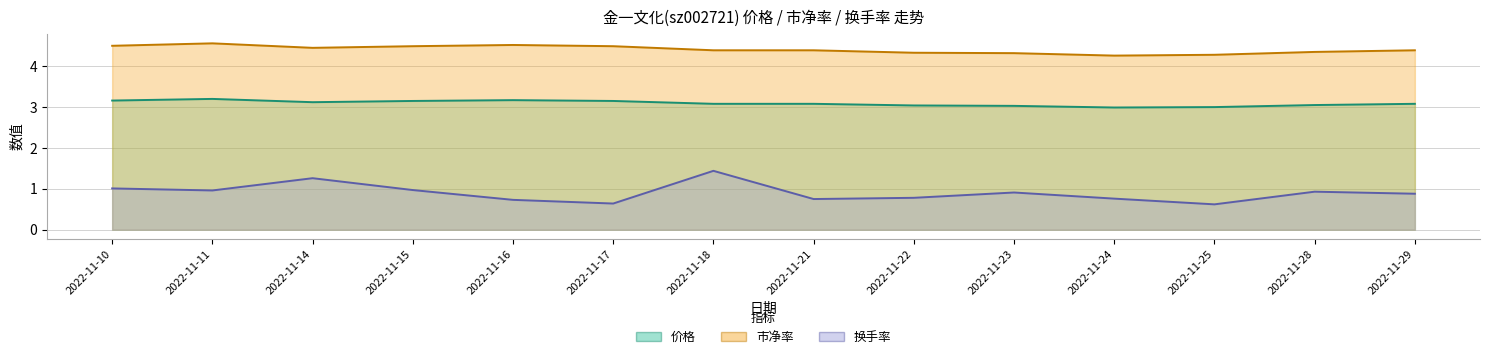

True or false: 换手率 and 市净率 cross at least once.

False